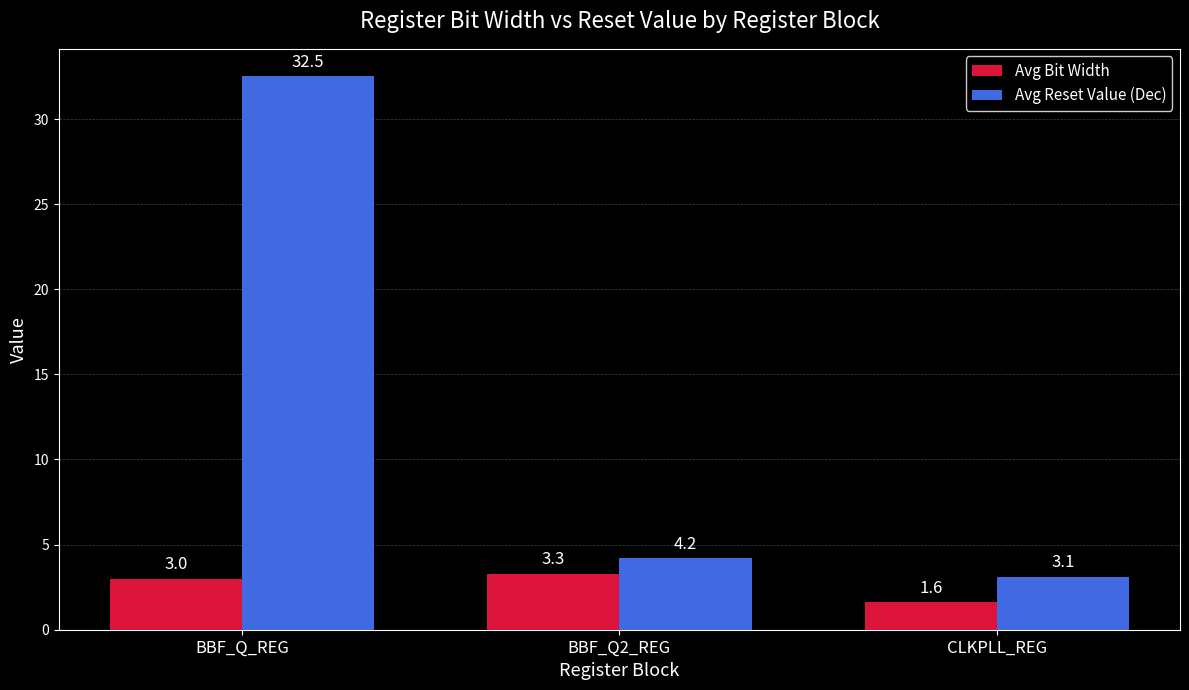

The Avg Reset Value (Dec) series shows 53.1 at BBF_Q_REG. True or false?

False